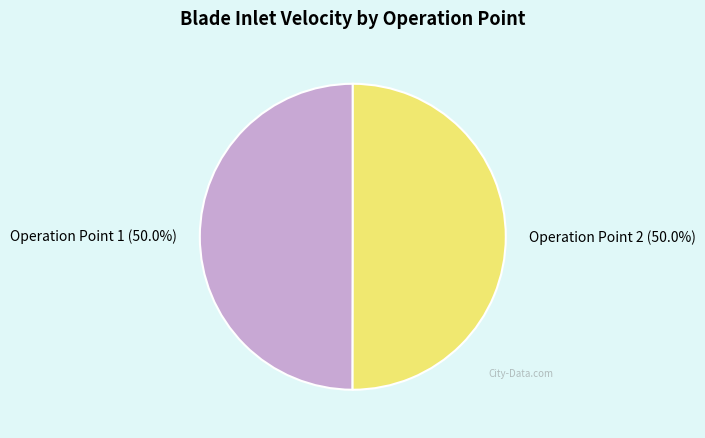

Approximately how many times larger is the value at Operation Point 2 (50.0%) compared to Operation Point 1 (50.0%)?

1.0